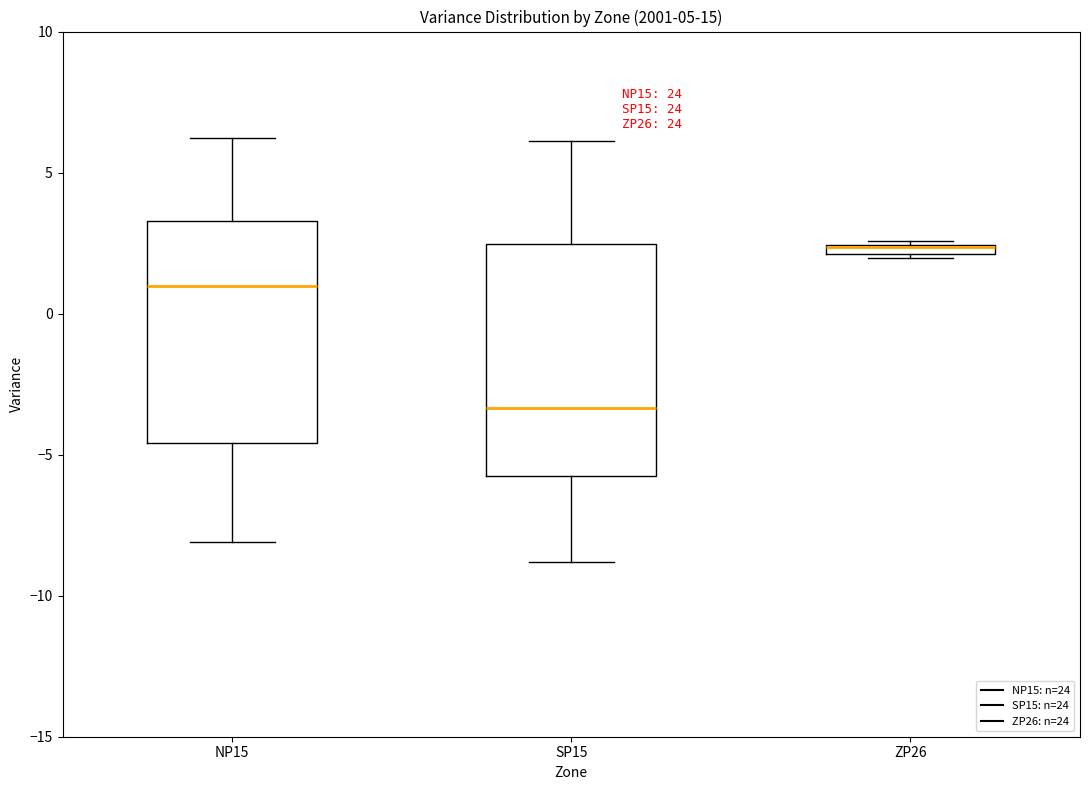

Where does the median line of the box for NP15 sit on the y-axis? The values are not printed on the chart, so give them approximately, as read against the axis.

1.0